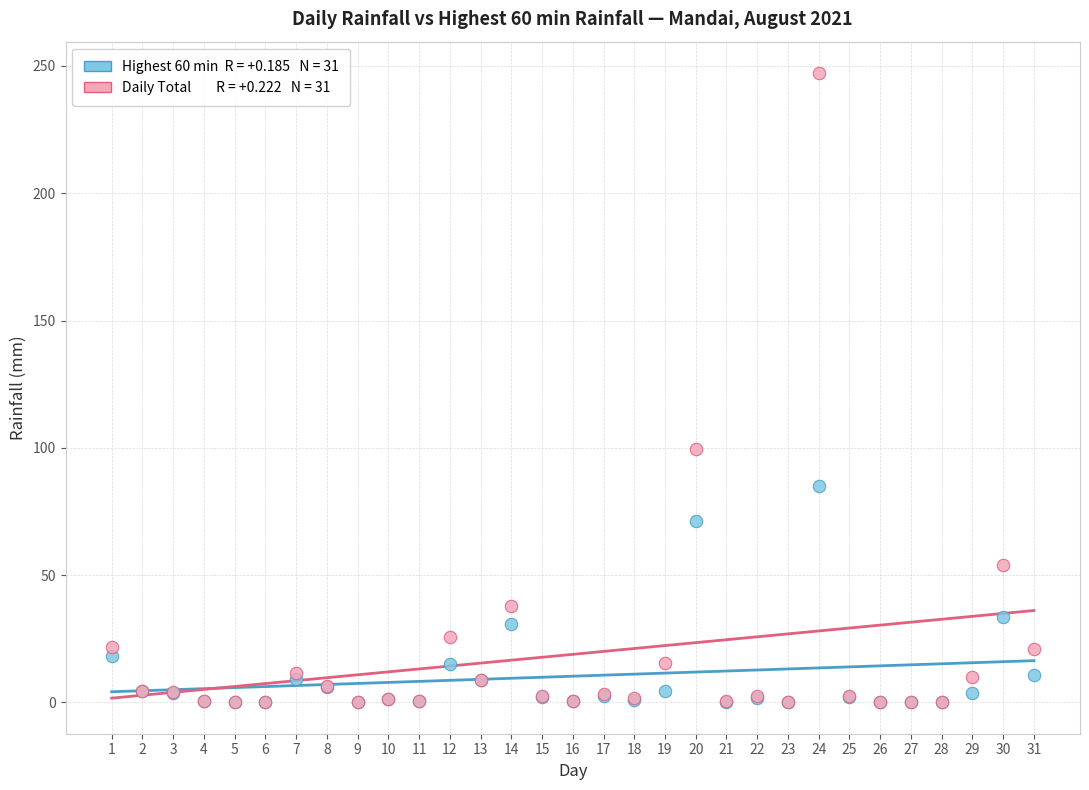

Across all series, what Y value is closest to 123?

99.6